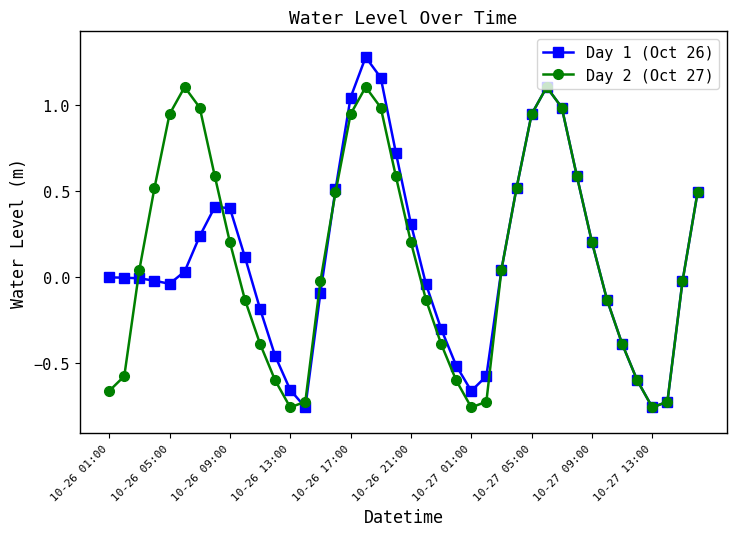

How many interior local peaks does the Day 2 (Oct 27) series have?

3